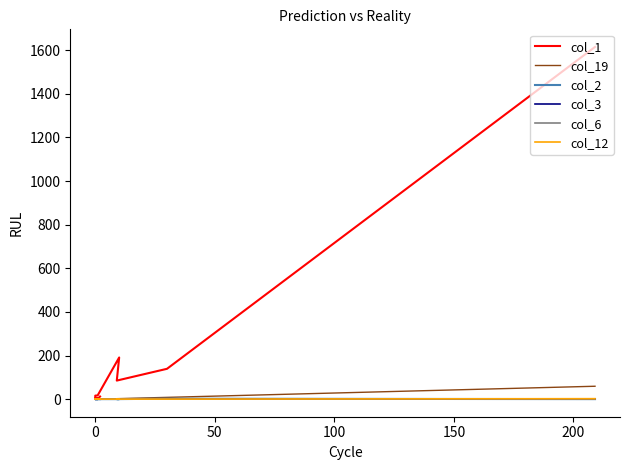

At which category does col_6 reach its first local peak?

7